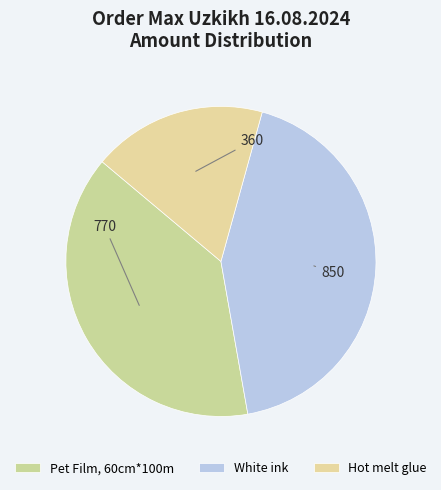

How many slices are in this pie chart?

3